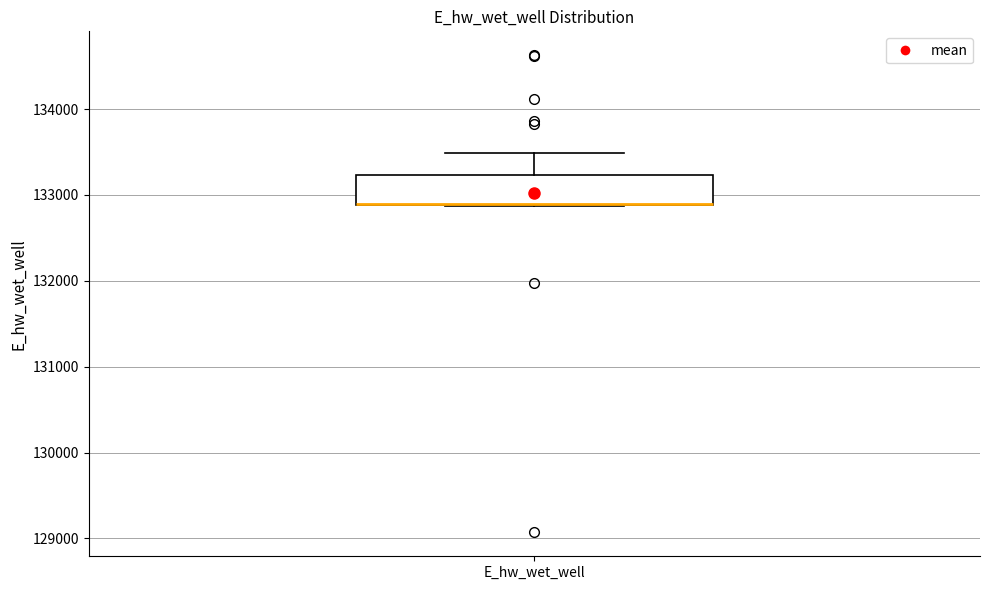

Read this box plot against the y-axis: the position of the median line, the range covered by the box, and the ends of both whiskers. The values are not printed on the chart, so give them approximately, as read against the axis.

median 132900 (drawn on the box's lower edge), box 132900 to 133200, whiskers 132900 to 133500